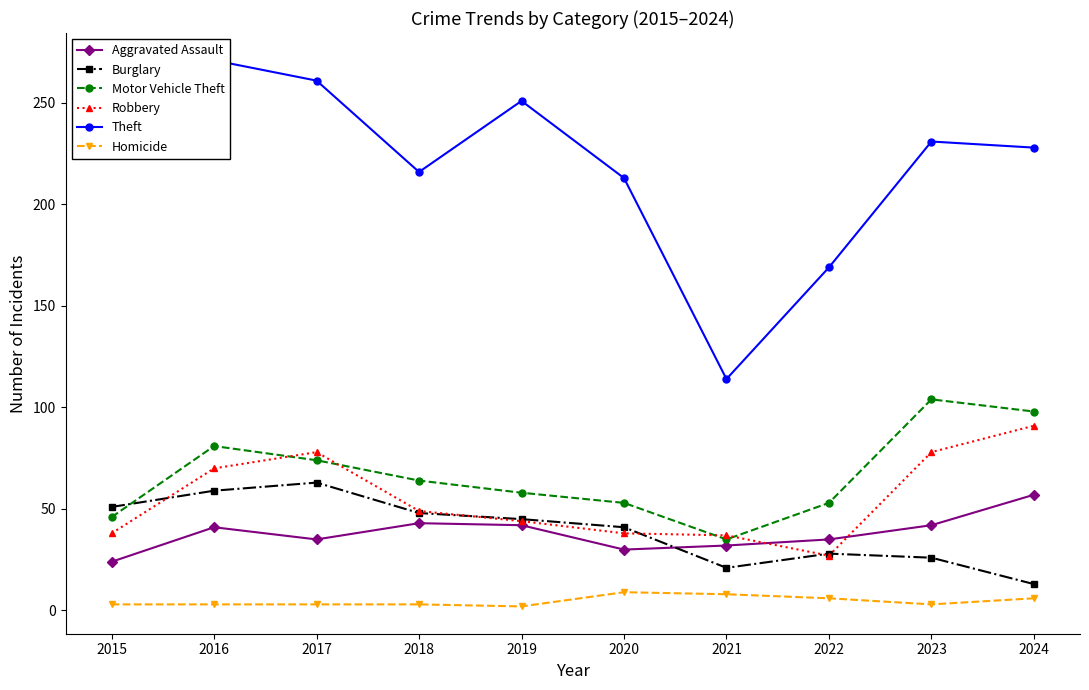

Is it true that Burglary equals 63 at 2017?

True